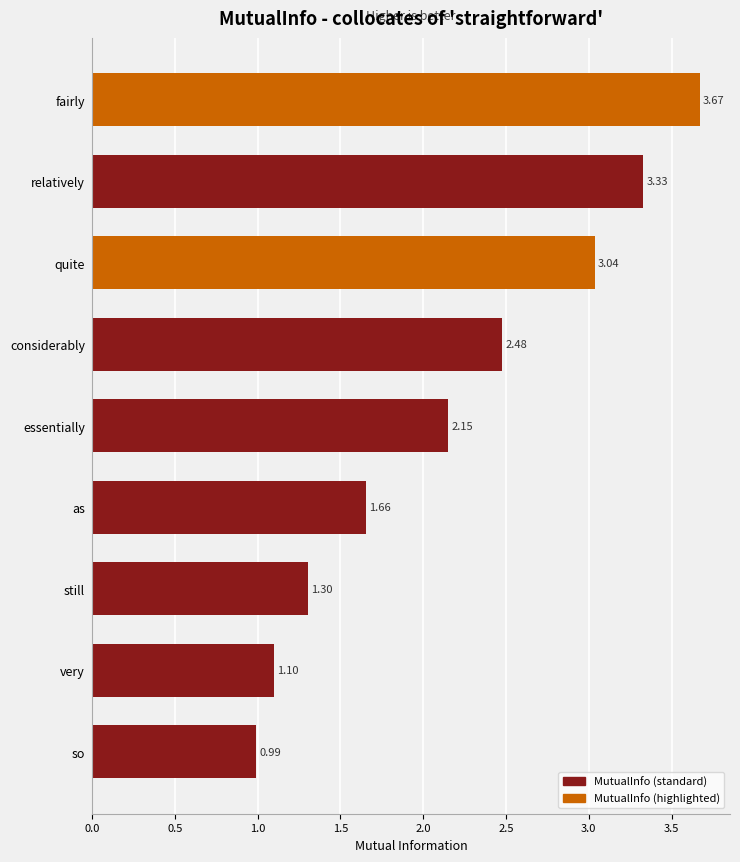

How many bars are there in total?

9